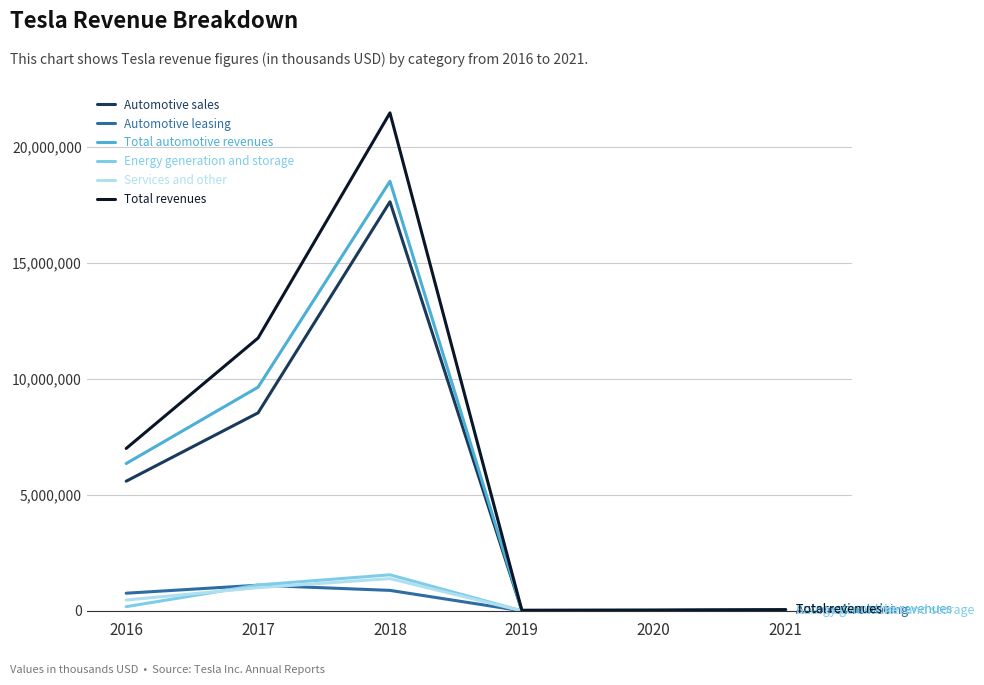

Count the number of categories in the chart.

6